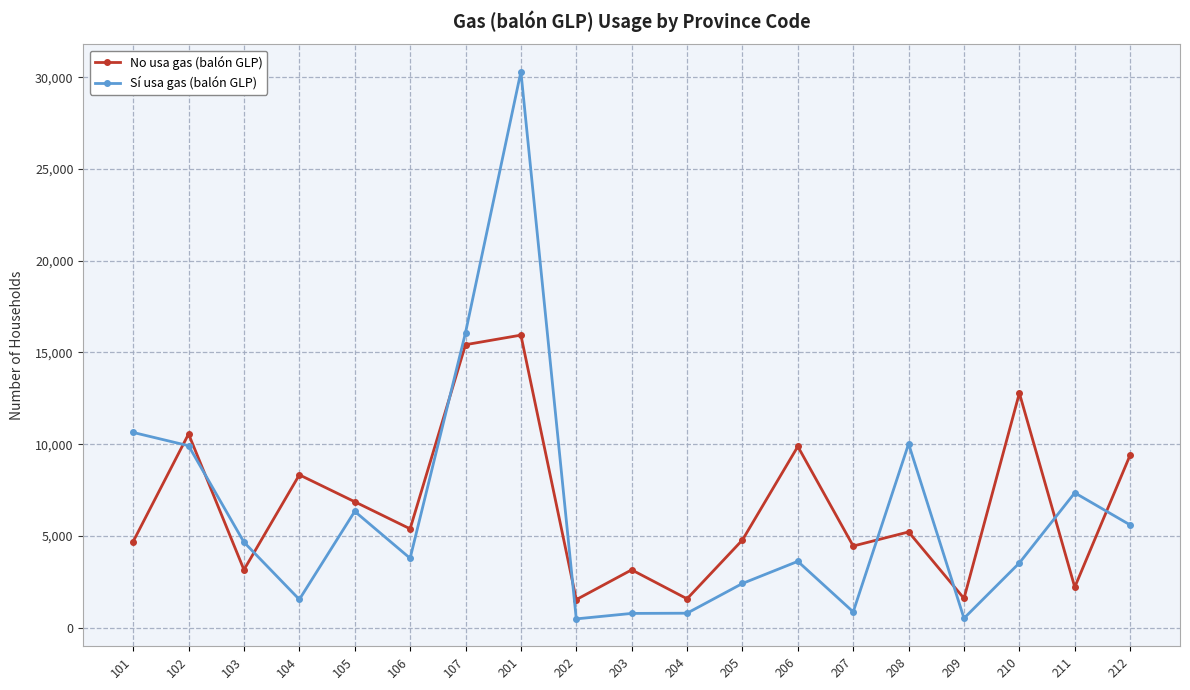

What is the minimum value for No usa gas (balón GLP)?

1527